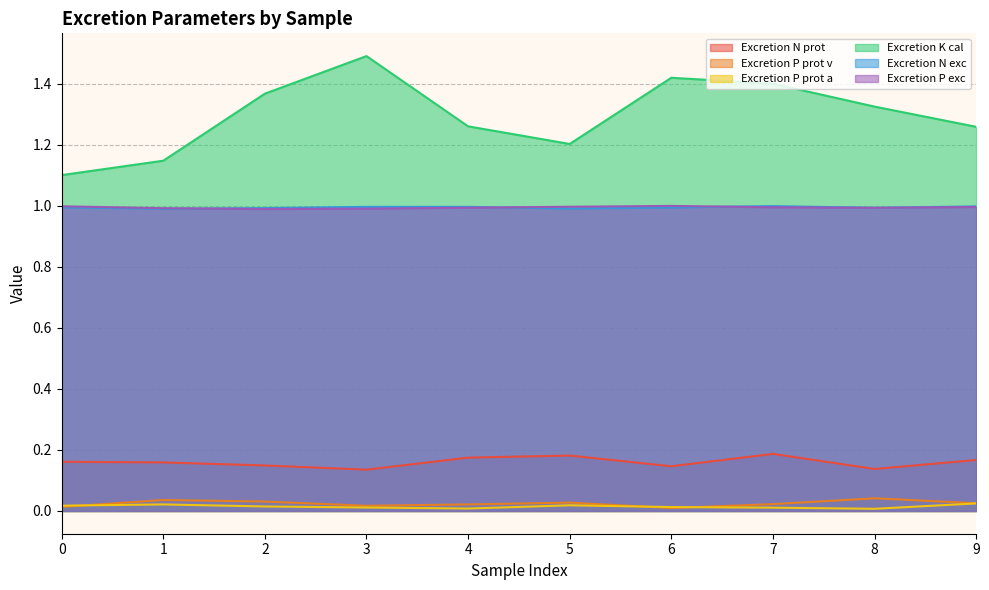

Which series changed the most between 4 and 7?

Excretion K cal